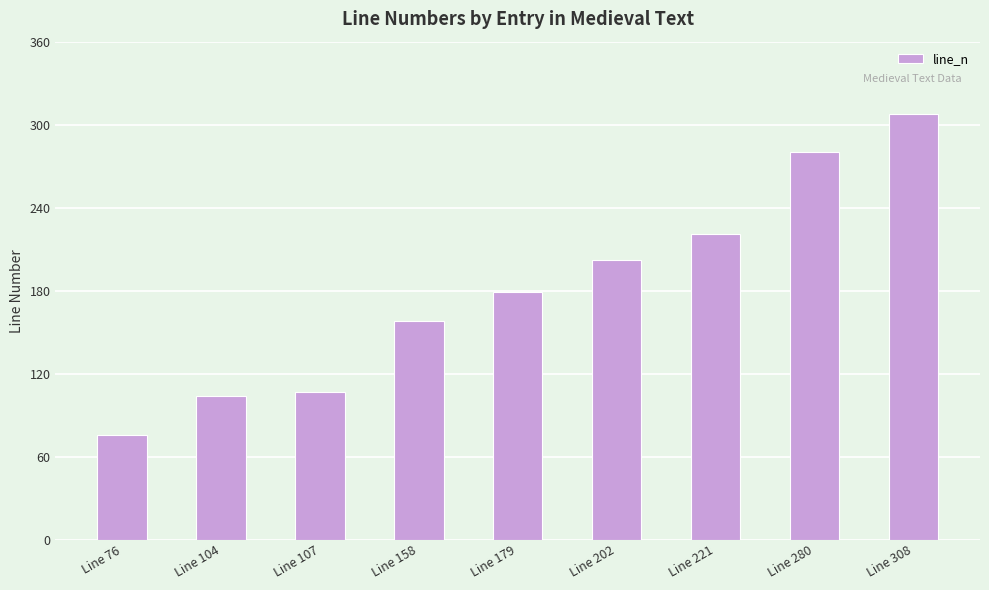

What is the change in value from Line 221 to Line 280?

+59